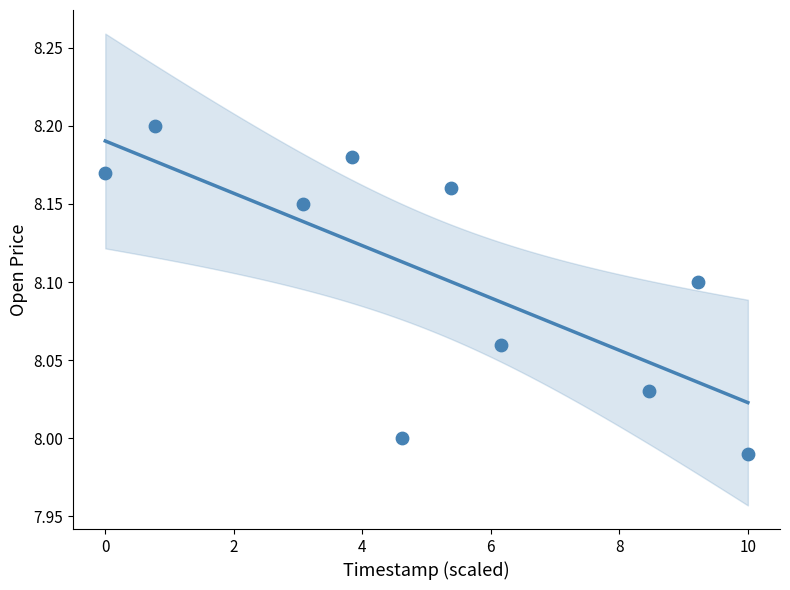

What is the average X value?

5.2